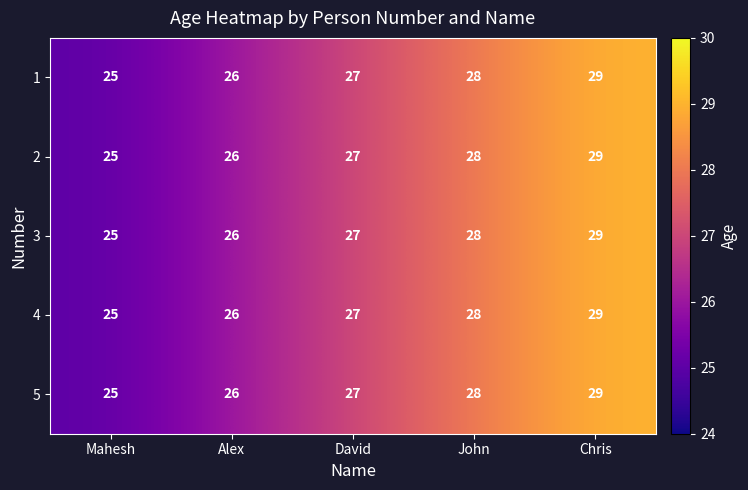

Count the number of categories in the chart.

5